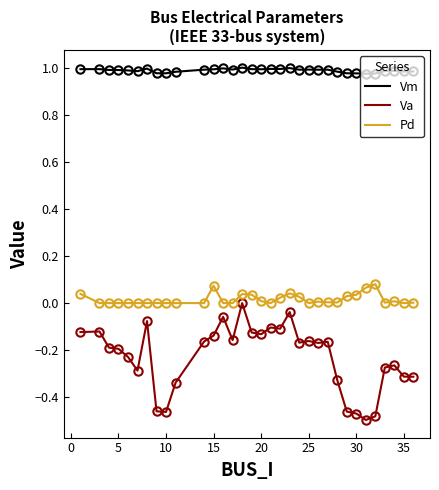

Which series has the largest total across all categories?

Vm